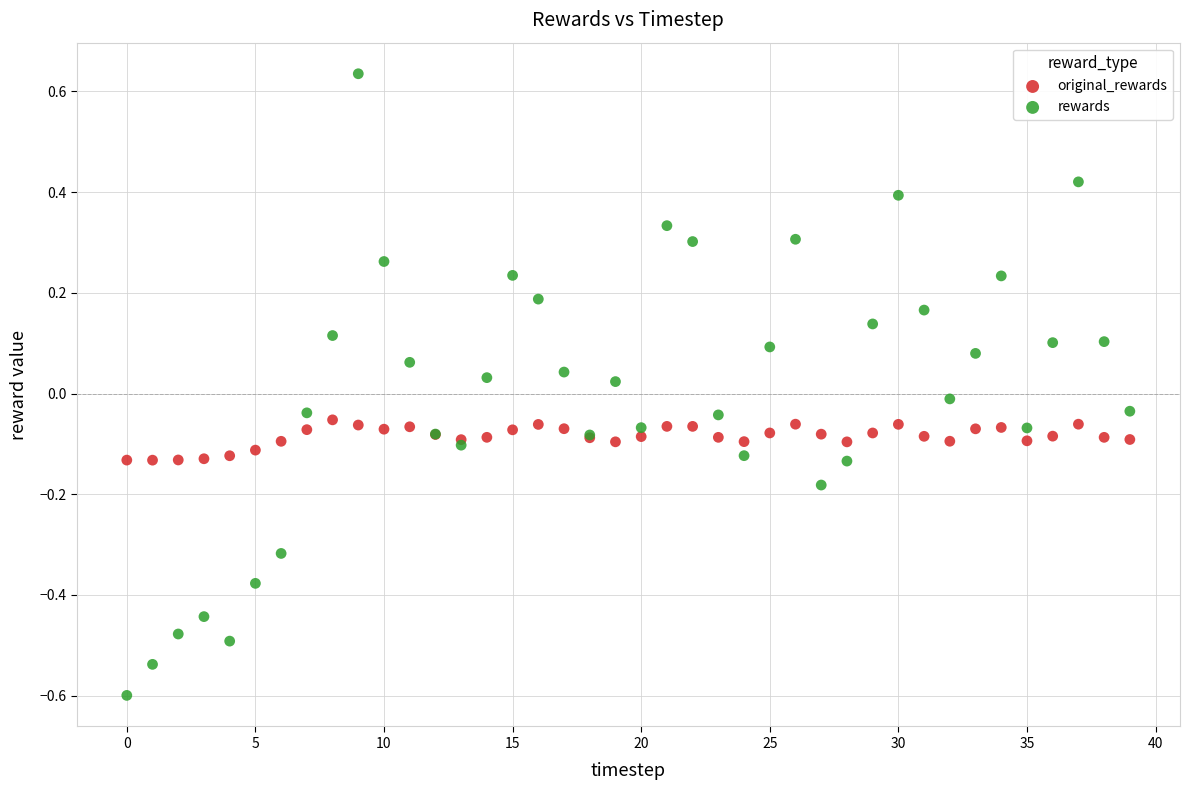

Which series reaches the maximum Y coordinate?

rewards